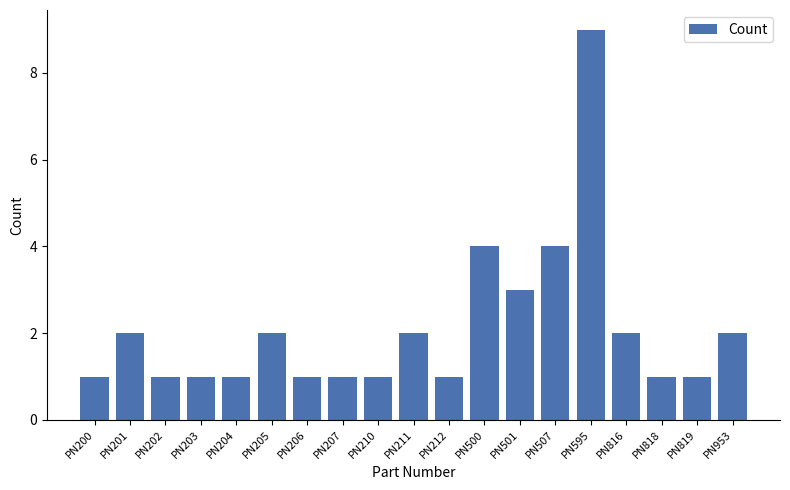

What is the value of the 12th bar from the left?

4